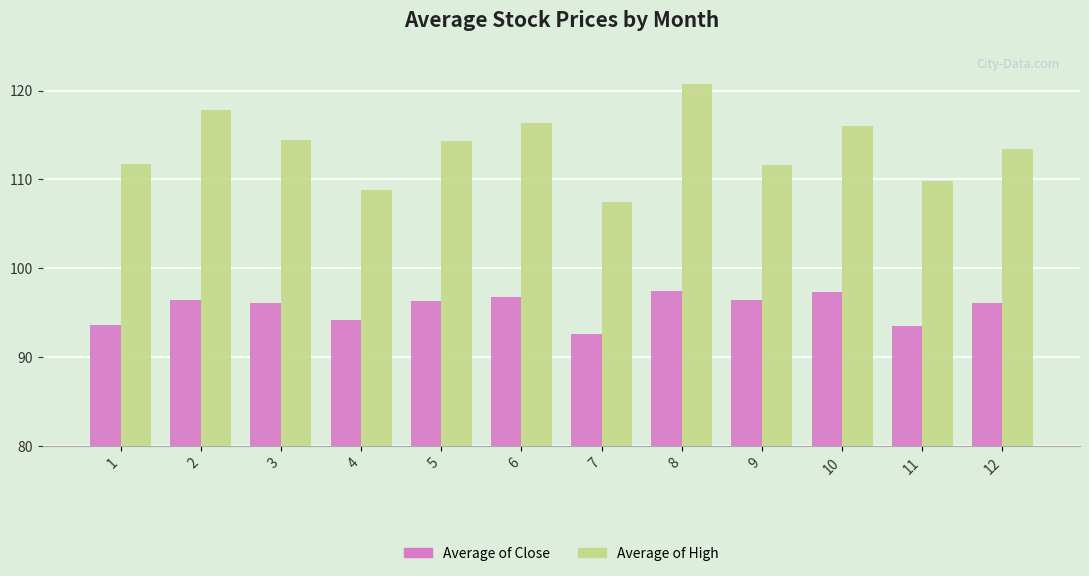

Between 4 and 9, which series saw the biggest shift?

Average of High